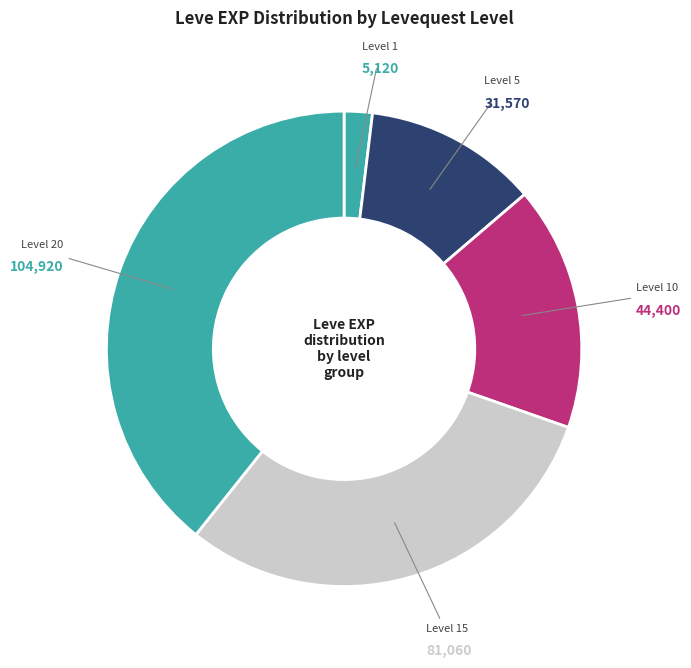

How many slices are in this pie chart?

5